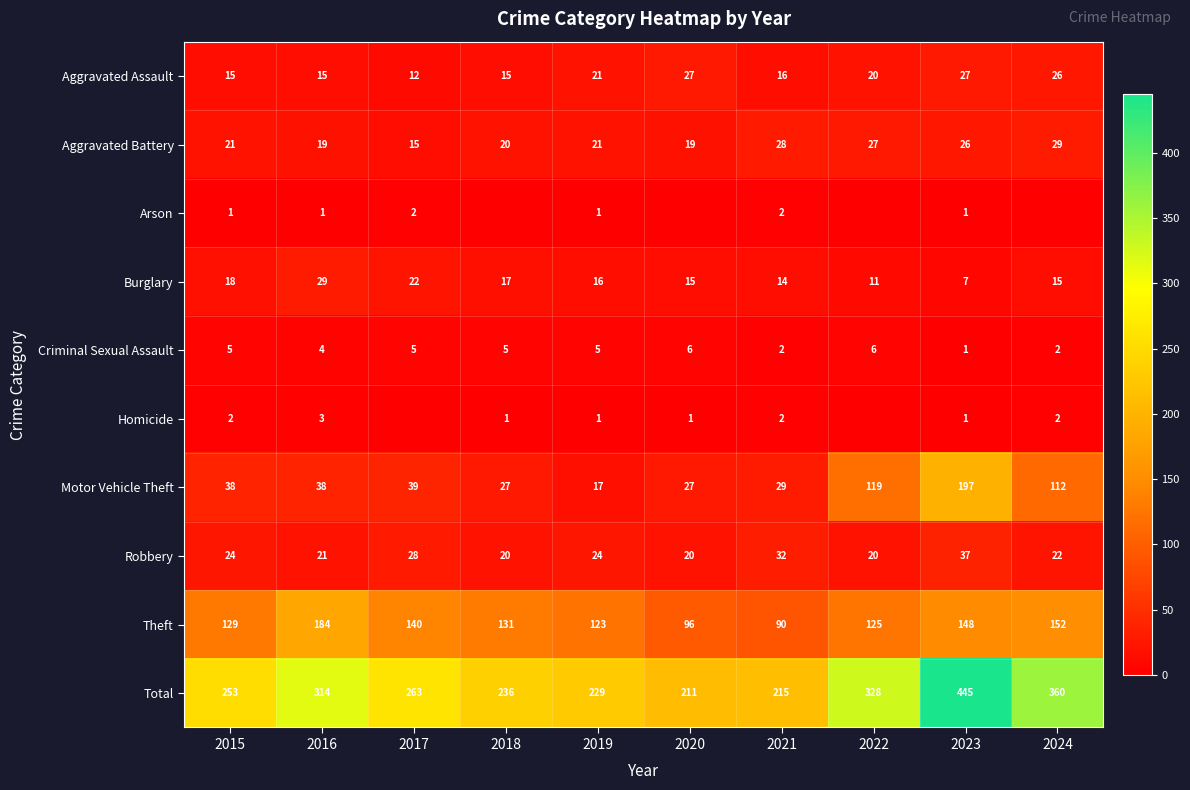

Is it true that Homicide equals 1 at 2020?

True